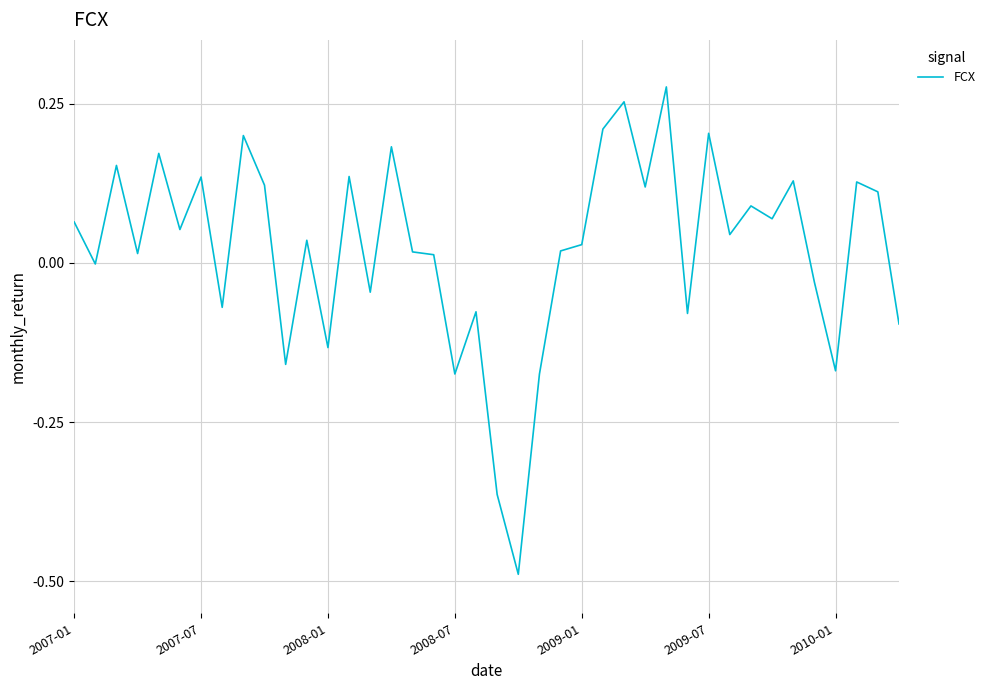

What is the difference between the maximum and minimum values?

0.8